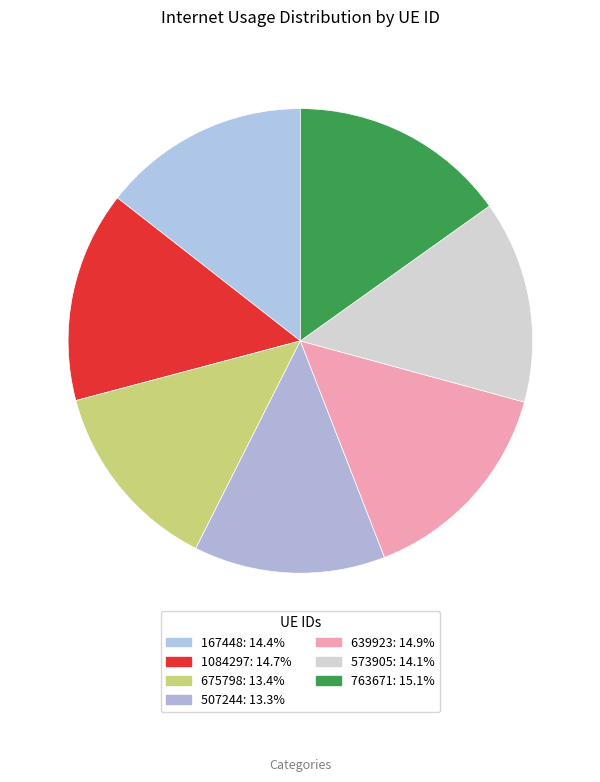

To the nearest percent, what is the combined percentage of 639923 and 167448?

29%